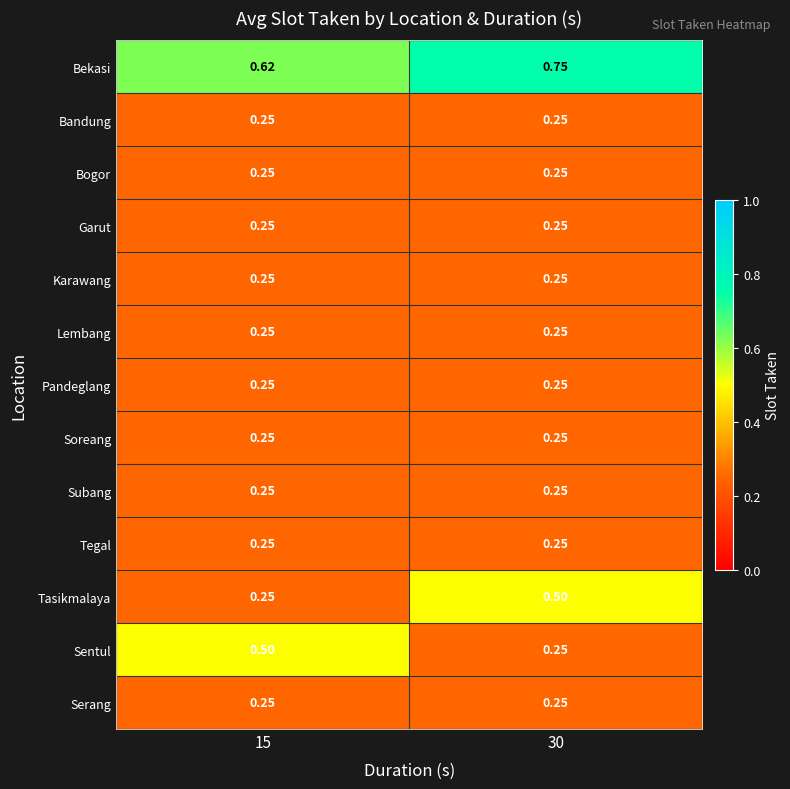

Is the value of Serang at 15 greater than the value of Tasikmalaya at 30?

No